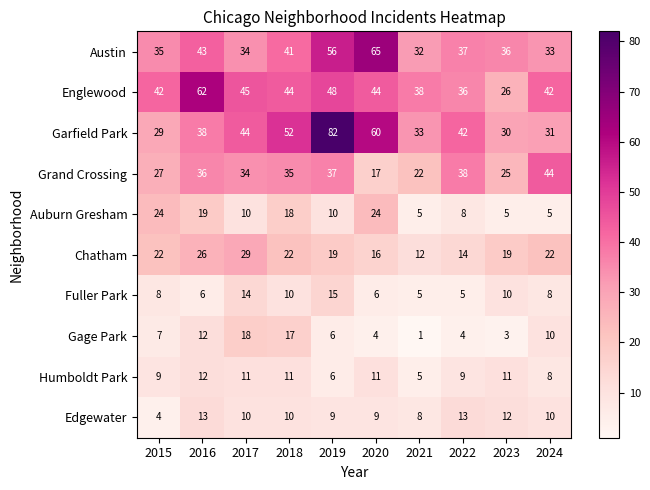

At which label is Humboldt Park closest to 8?

2024